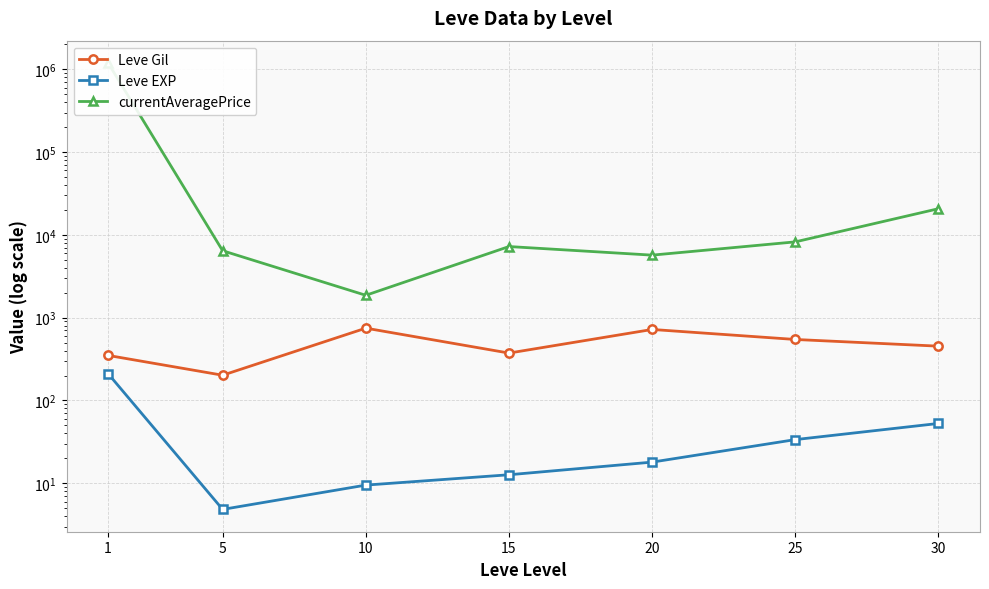

What is the value of the Leve Gil point at the 5th from the left?

720.0